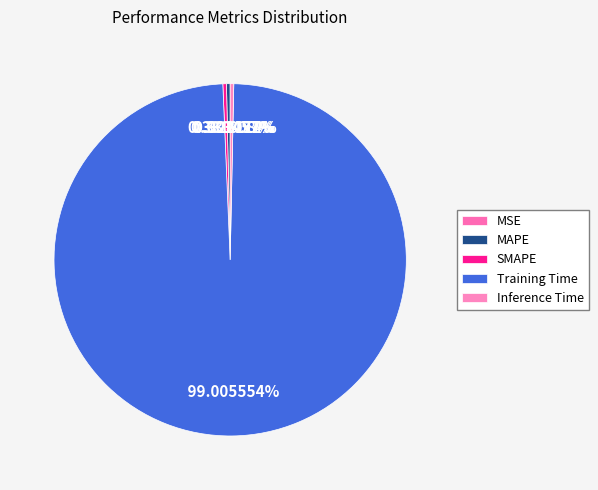

To the nearest percent, what is the difference between the MAPE and Training Time slice percentages?

99%